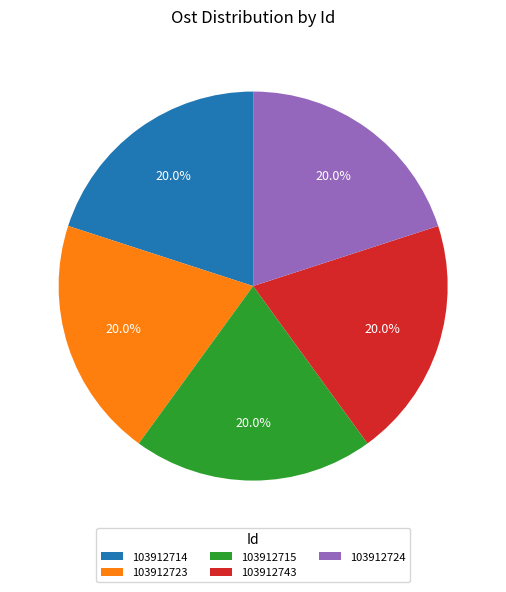

Count the number of slices in the pie.

5